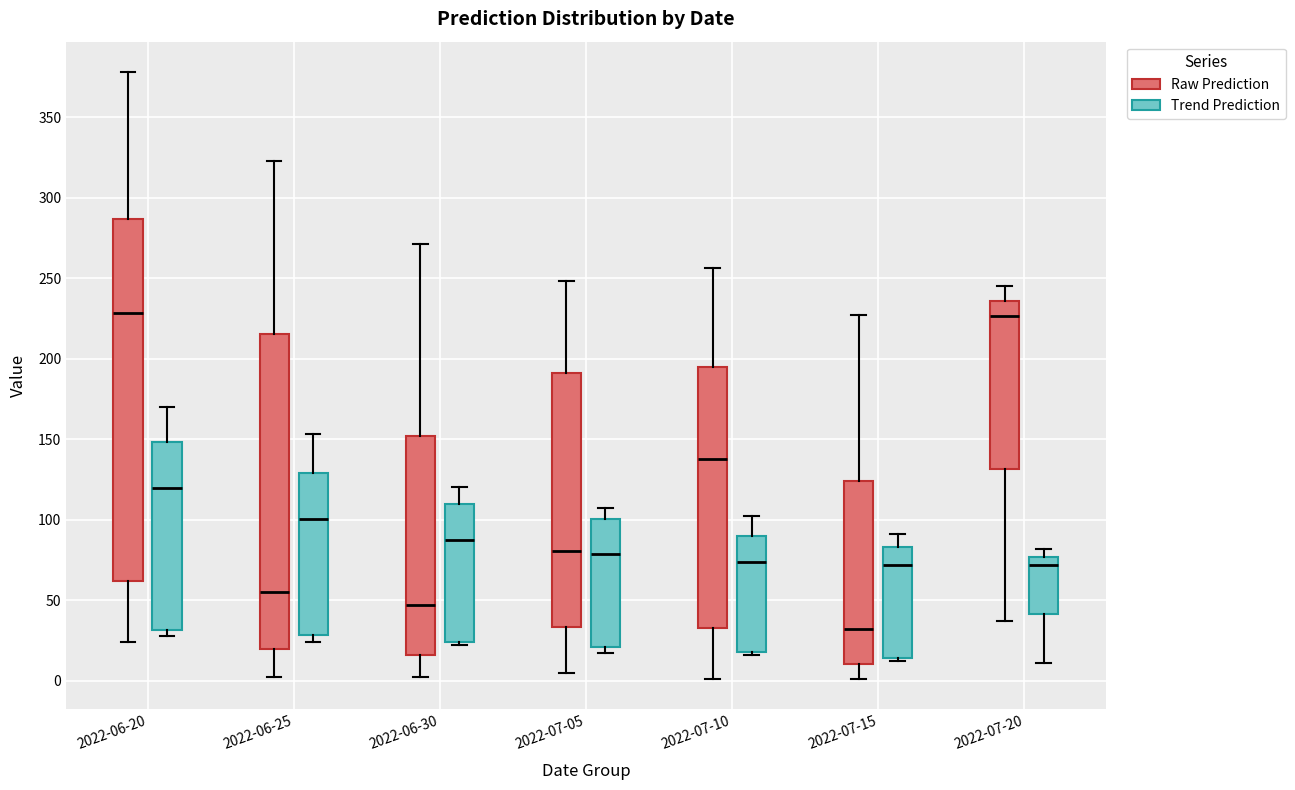

Which box is the tallest, from its lower edge to its upper edge?

2022-06-20 (Raw Prediction)